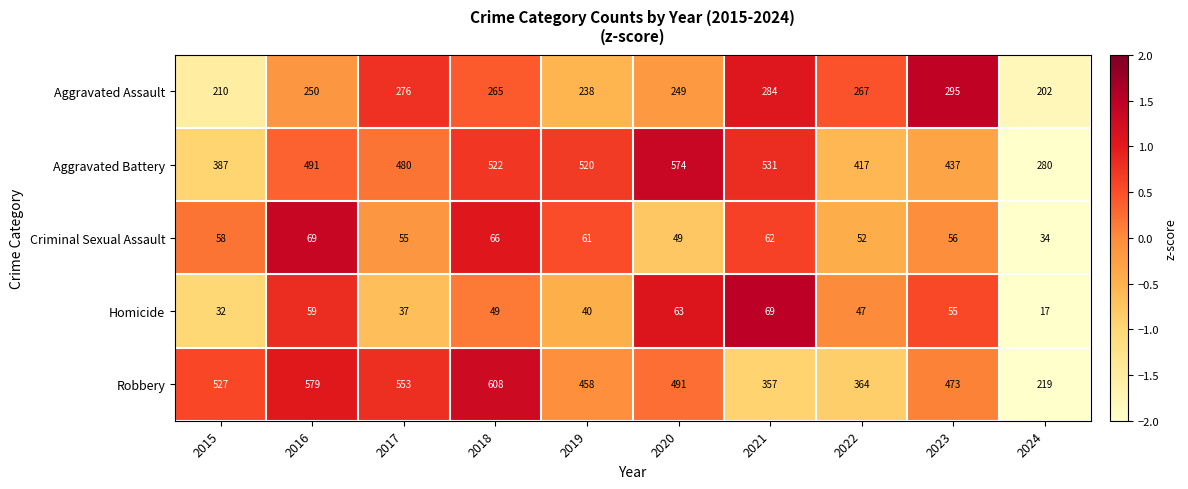

What is the total value across all series at 2019?

1317